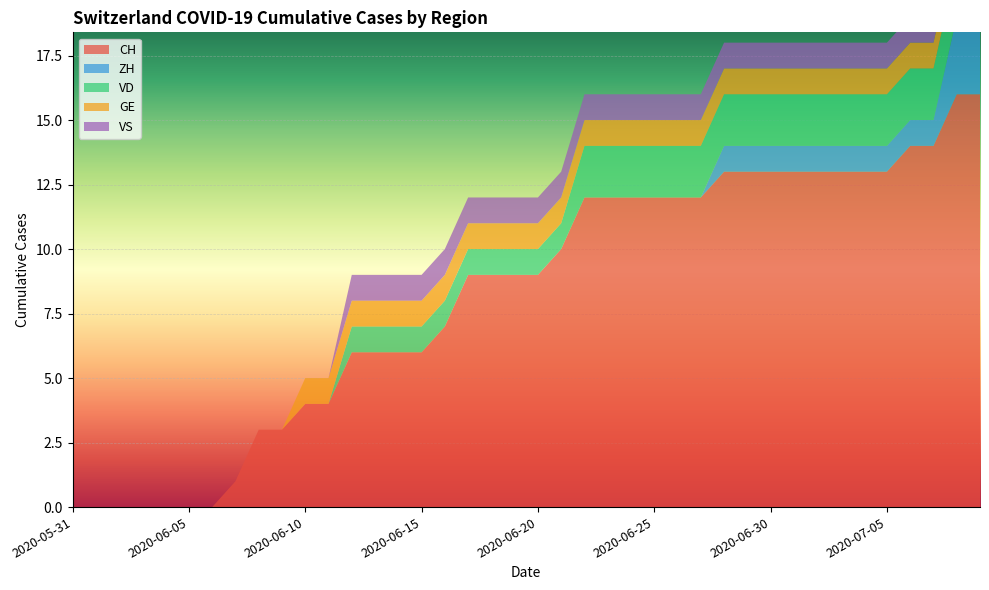

Which label corresponds to the largest value in the chart?

2020-07-08